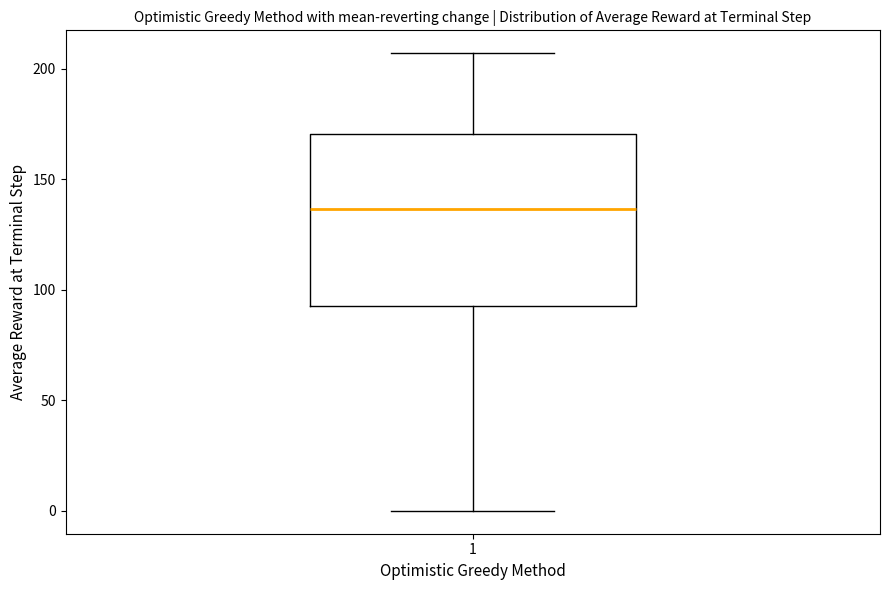

Read this box plot against the y-axis: the position of the median line, the range covered by the box, and the ends of both whiskers. The values are not printed on the chart, so give them approximately, as read against the axis.

median 135, box 95 to 170, whiskers 0 to 205